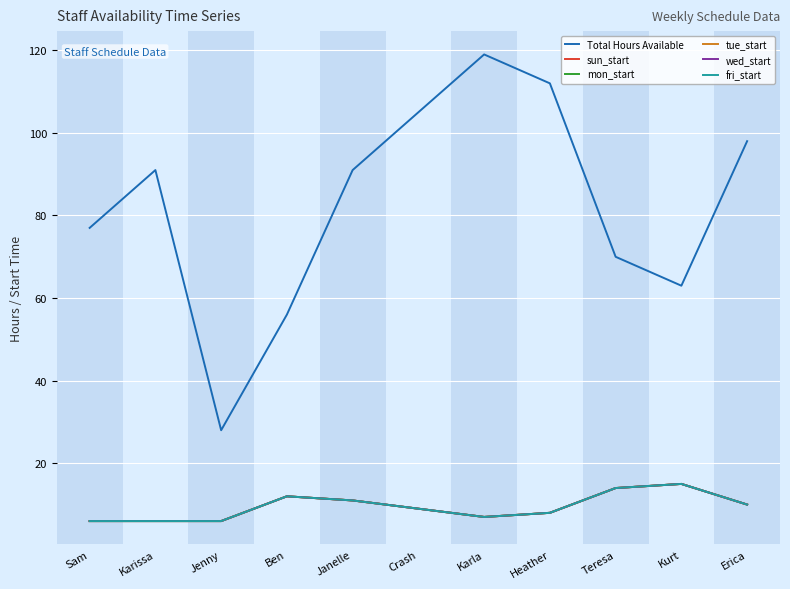

True or false: fri_start has a value of 10 at Erica.

True